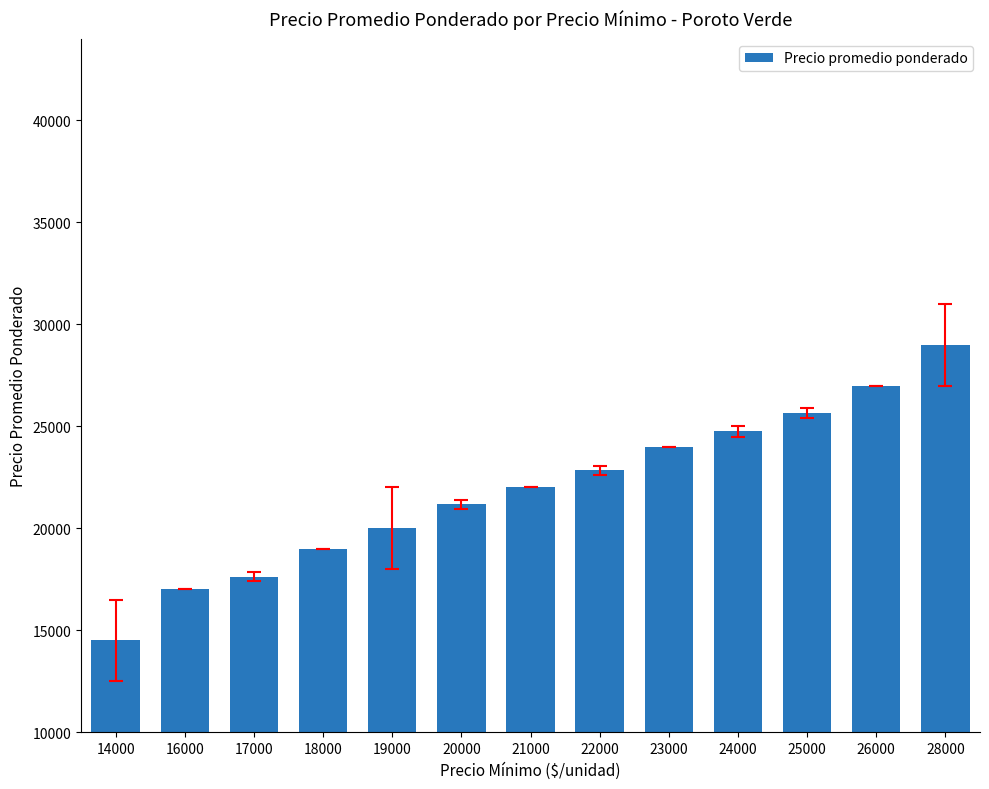

What is the sum of all values?

284541.7